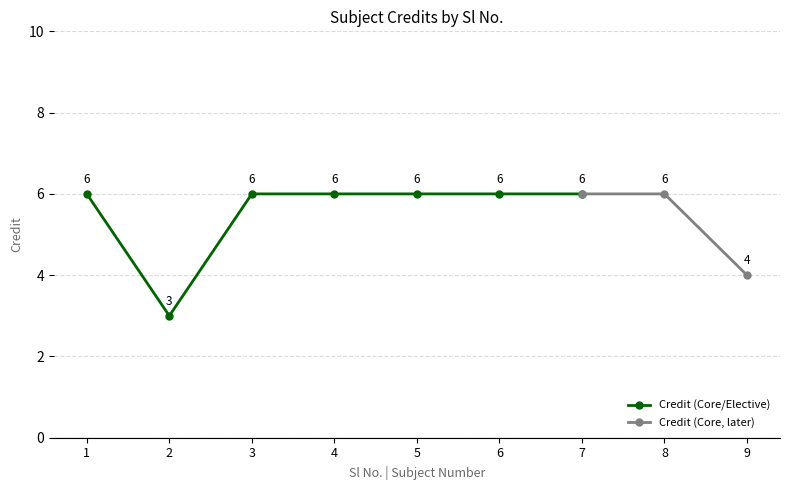

Which label corresponds to the smallest value in the chart?

2